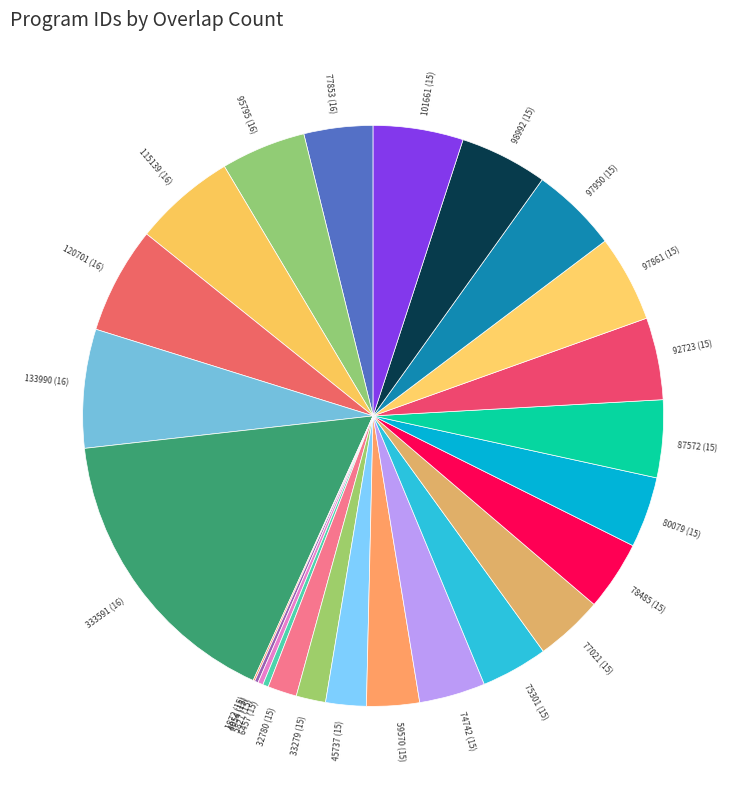

What is the ratio of the value at 74742 (15) to the value at 98992 (15)?

0.8